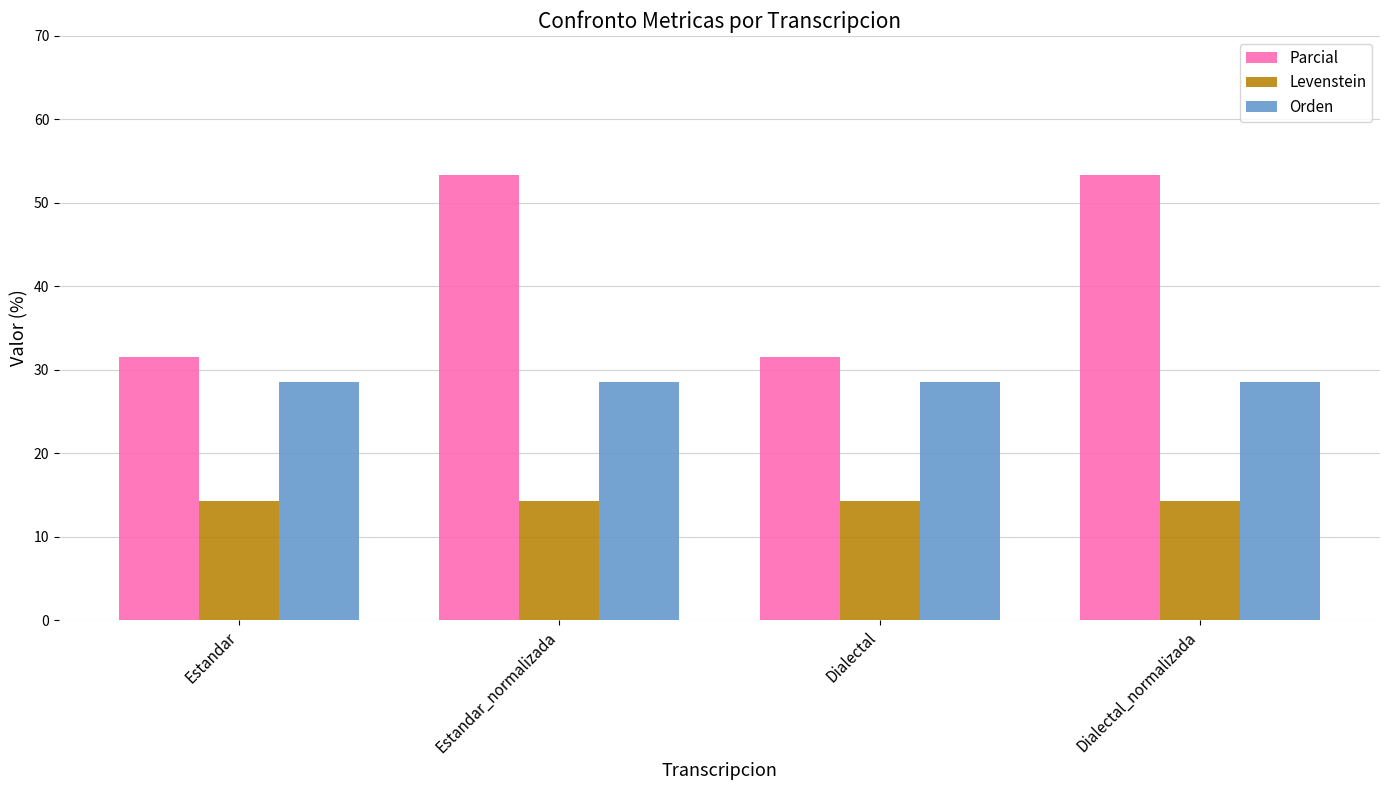

What position from the left is Dialectal?

3